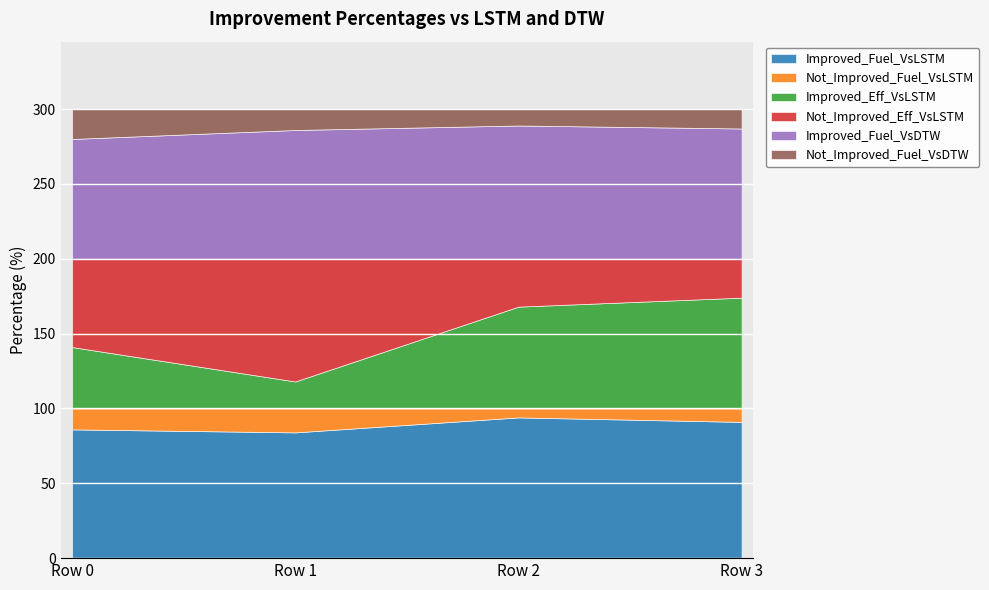

At which category is the sum across all series the highest?

Row 0